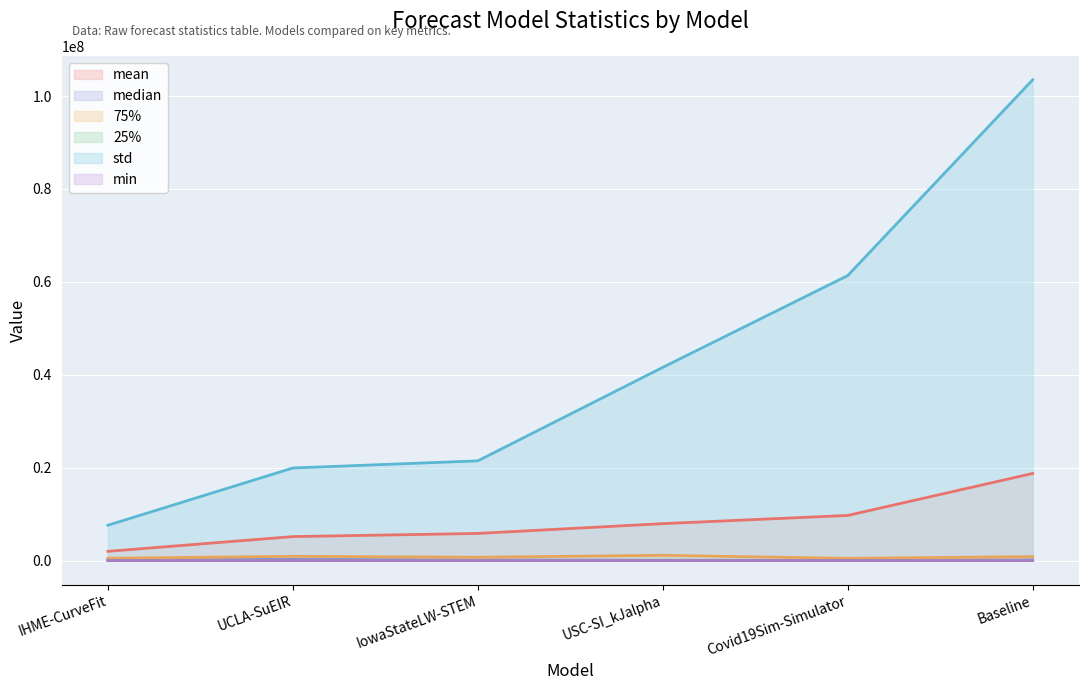

Reading left to right, list all the values displayed in this chart.

mean: IHME-CurveFit=1982723.0	UCLA-SuEIR=5158870.5	IowaStateLW-STEM=5837506.9	USC-SI_kJalpha=7946190.1	Covid19Sim-Simulator=9712609.1	Baseline=18752028.2
median: IHME-CurveFit=131745.5	UCLA-SuEIR=240357.8	IowaStateLW-STEM=116964.0	USC-SI_kJalpha=70574.2	Covid19Sim-Simulator=51852.5	Baseline=130527.4
25%: IHME-CurveFit=5931.5	UCLA-SuEIR=27741.6	IowaStateLW-STEM=15860.5	USC-SI_kJalpha=12185.5	Covid19Sim-Simulator=5013.4	Baseline=18907.7
75%: IHME-CurveFit=490989.3	UCLA-SuEIR=911483.2	IowaStateLW-STEM=706440.5	USC-SI_kJalpha=1126335.6	Covid19Sim-Simulator=472323.1	Baseline=848210.1
min: IHME-CurveFit=7.9	UCLA-SuEIR=0.8	IowaStateLW-STEM=1.0	USC-SI_kJalpha=0.4	Covid19Sim-Simulator=39.3	Baseline=0.7
std: IHME-CurveFit=7600671.1	UCLA-SuEIR=19928511.4	IowaStateLW-STEM=21464477.2	USC-SI_kJalpha=41593953.7	Covid19Sim-Simulator=61355941.3	Baseline=103501694.7